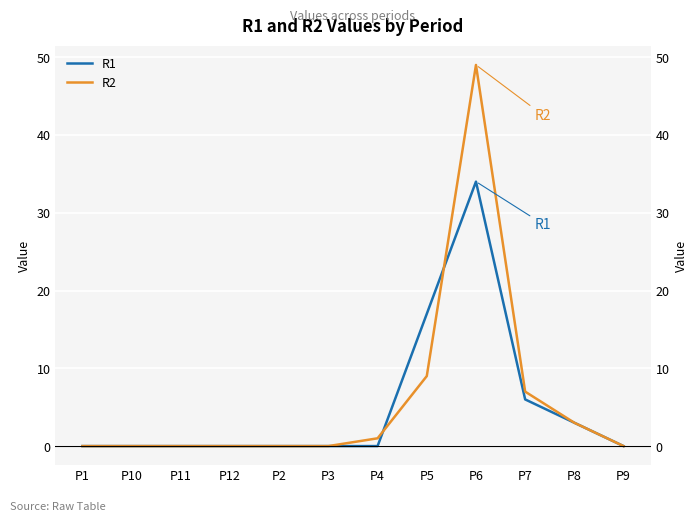

After their last crossing, which series has the higher values: R2 or R1?

R2